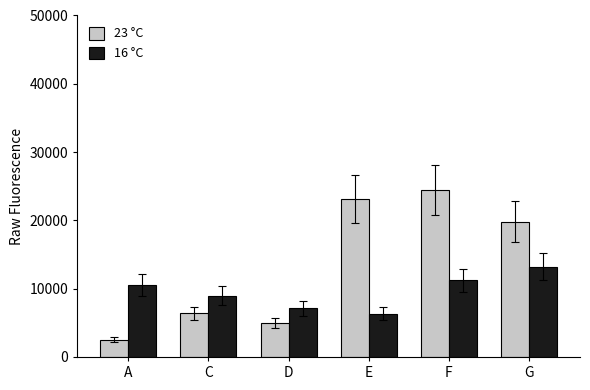

The 16 °C series shows 10543 at A. True or false?

True